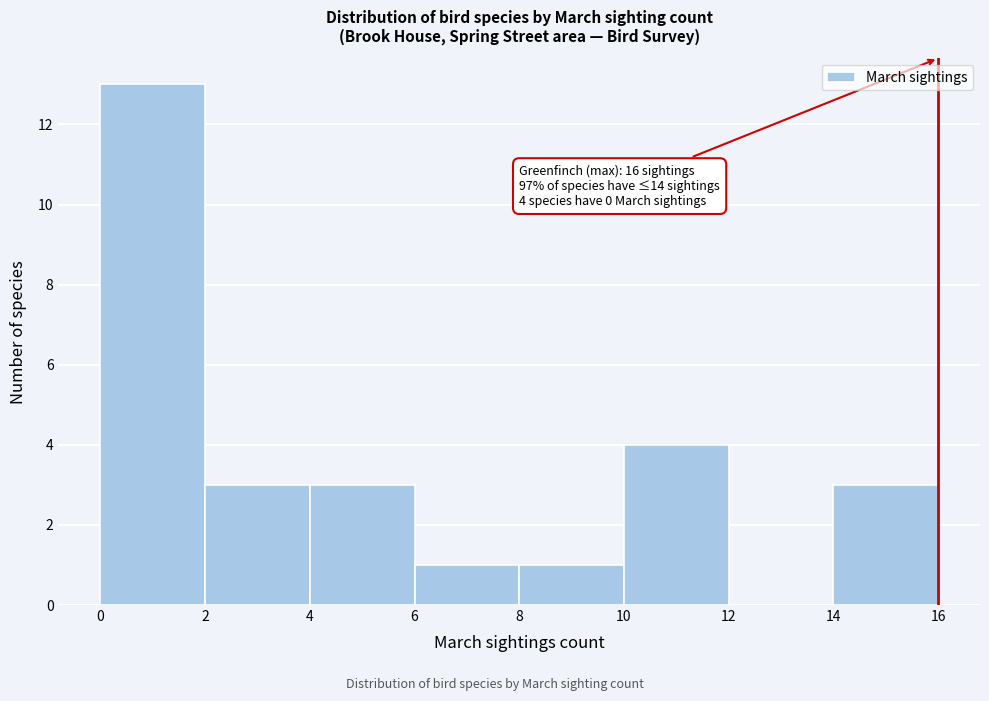

Which range on the x-axis has the tallest bar?

0 to 2